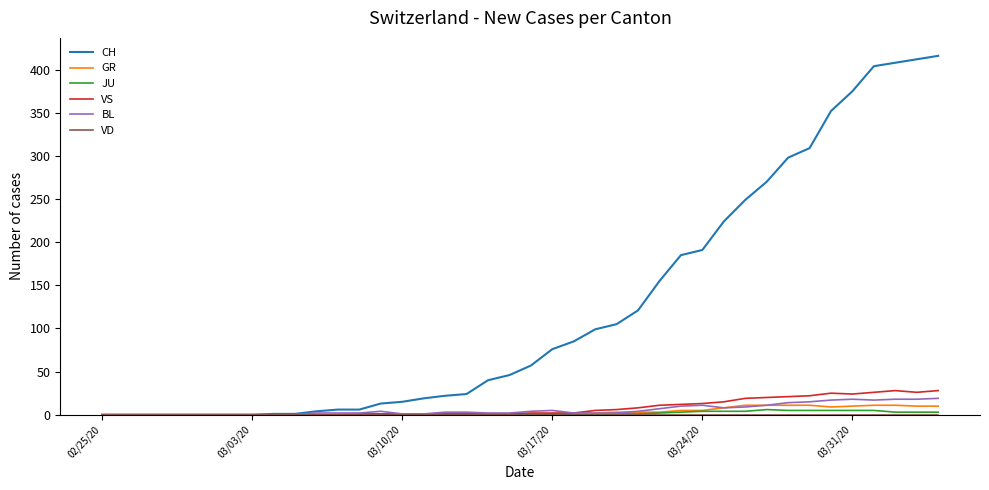

Count the number of data series in this chart.

6